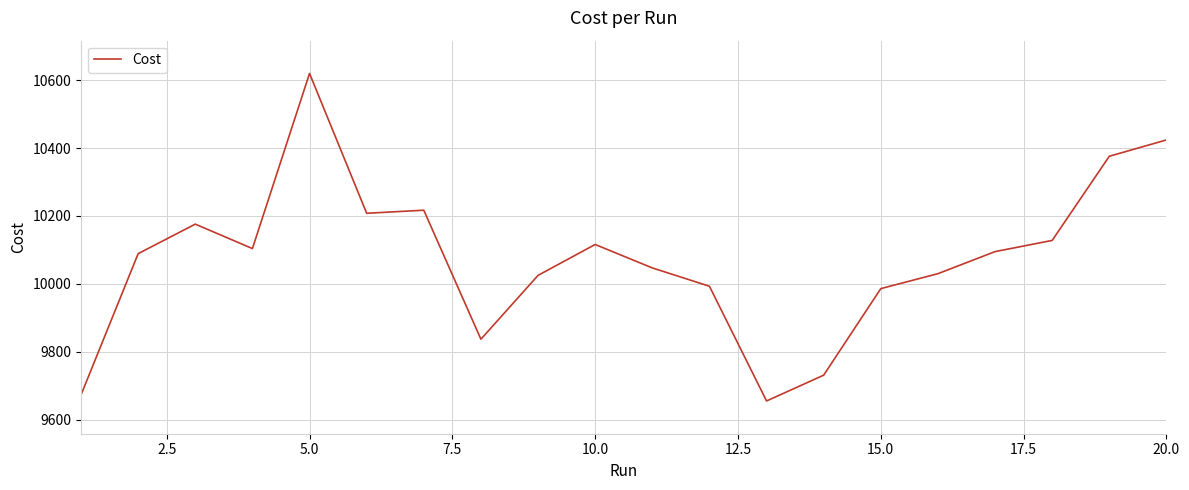

What is the greatest value displayed?

10620.0